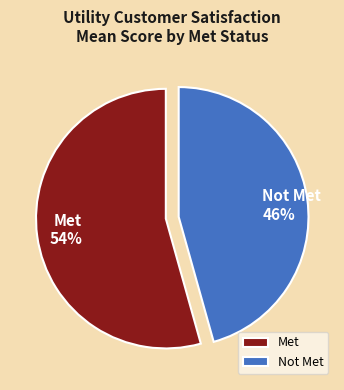

What is the largest slice in the pie chart?

Met